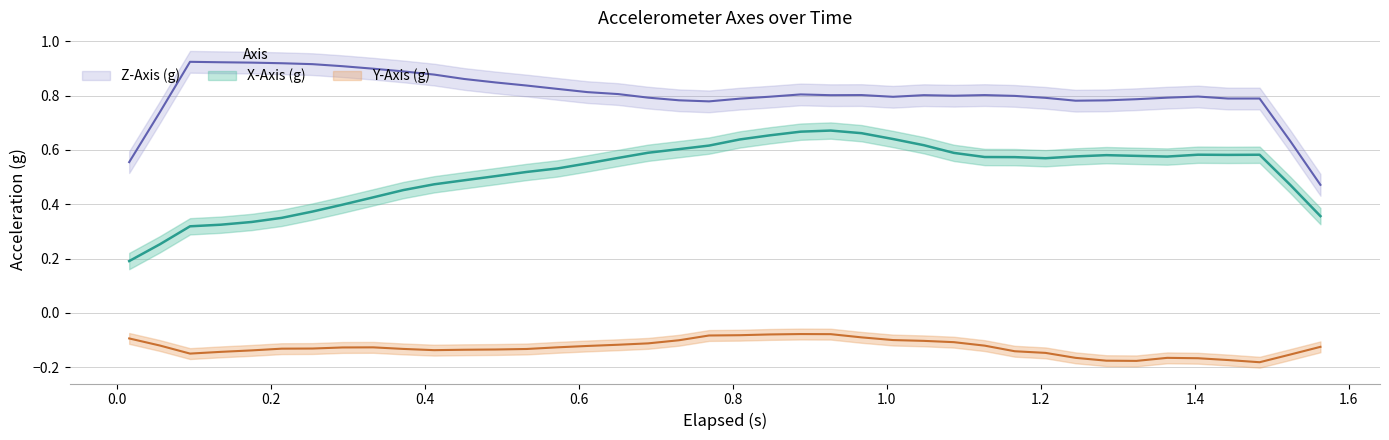

What is the highest value of the X-Axis (g) series?

0.7